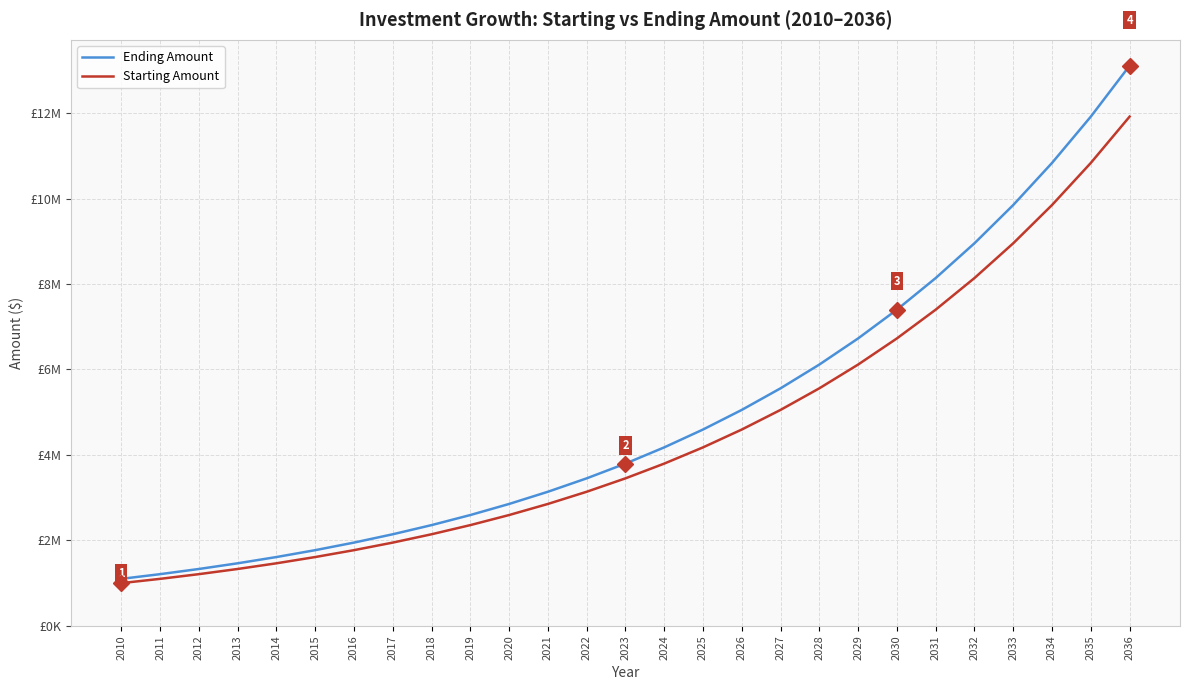

Rank the series by their average value, from lowest to highest.

Starting Amount, Ending Amount